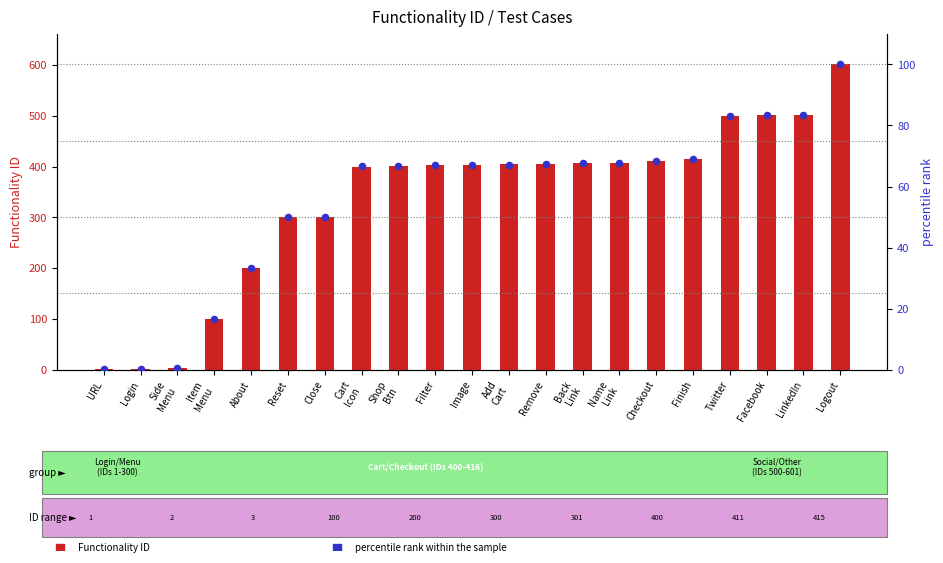

Which series reaches the minimum Y coordinate?

percentile rank within the sample